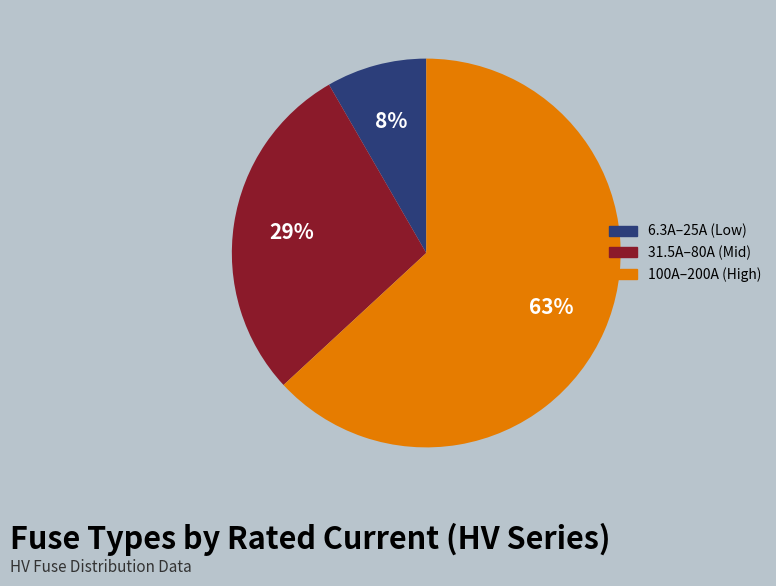

To the nearest percent, what is the difference between the largest and smallest slice percentages?

55%